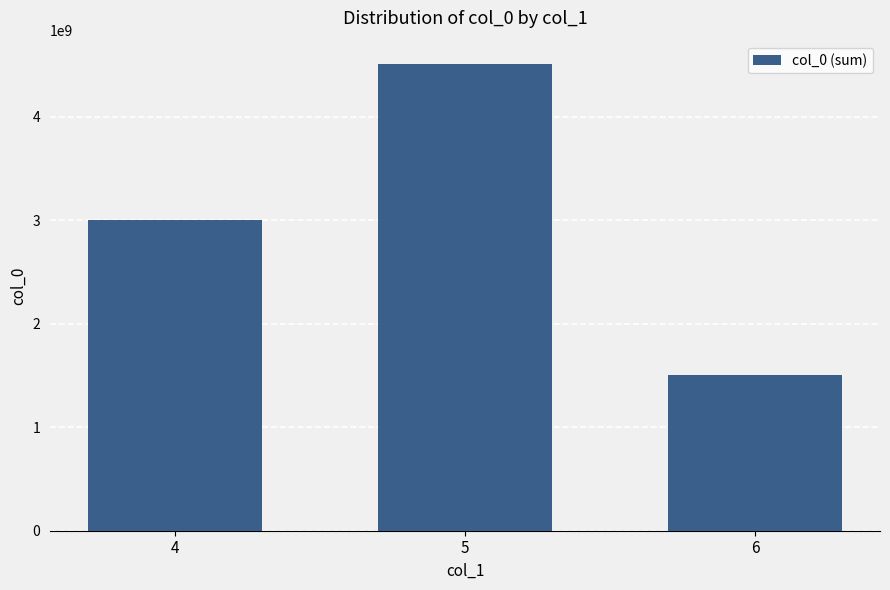

At which category does the chart reach its minimum across all series?

6